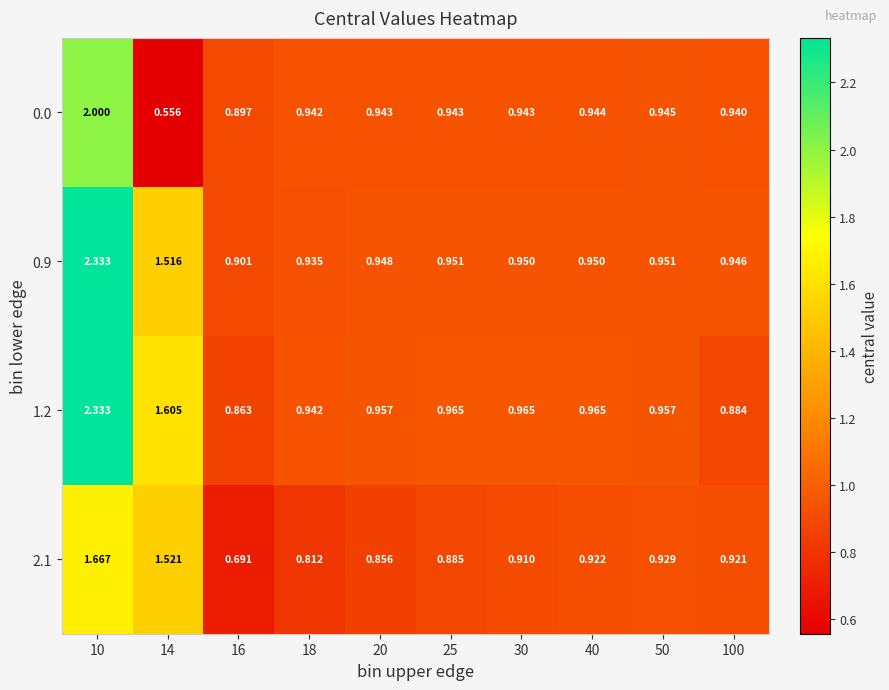

Is the value of 0.9 at 10 greater than the value of 0.0 at 18?

Yes